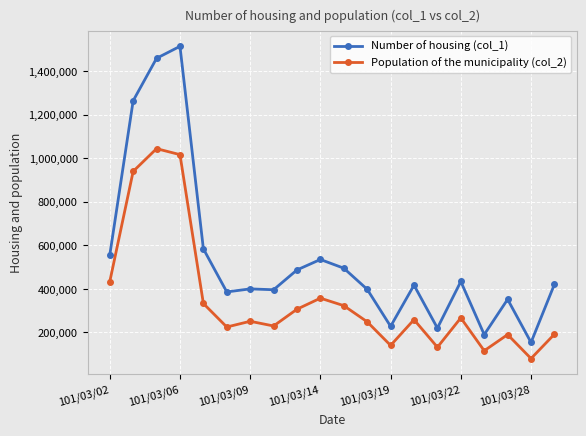

What is the minimum value shown in the chart?

80080